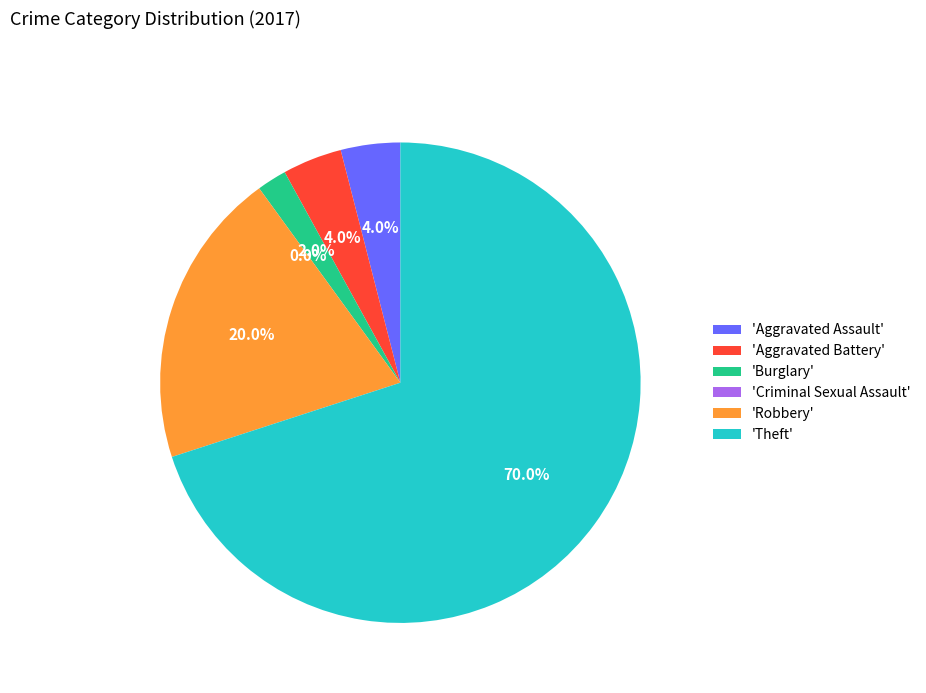

Is Theft the majority of the pie?

Yes